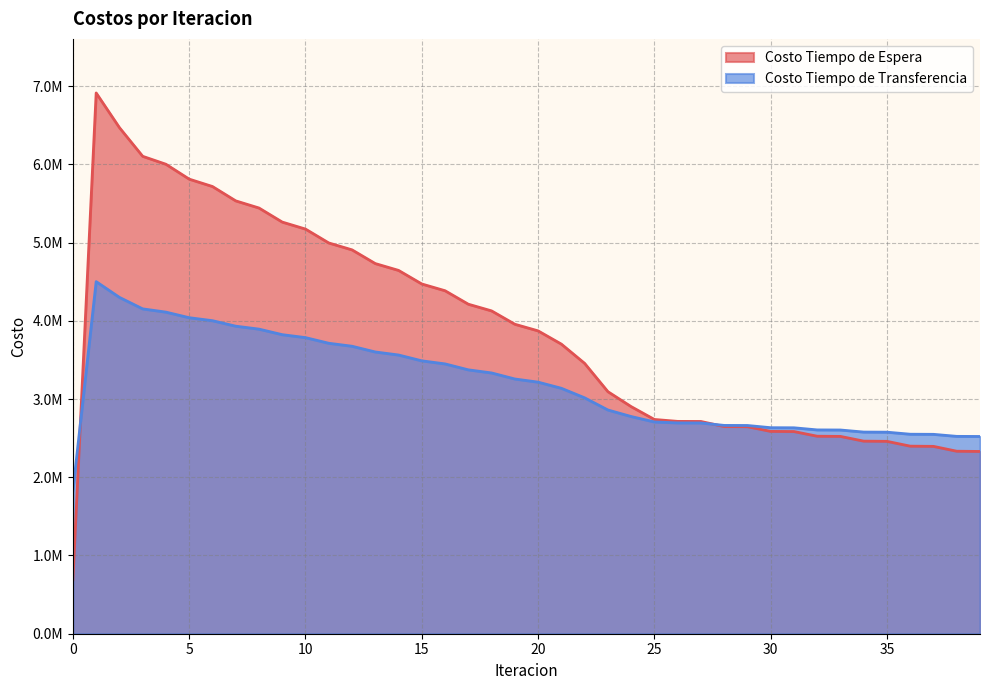

What is the value of the Costo Tiempo de Espera point at the 9th from the left?

5442101.1